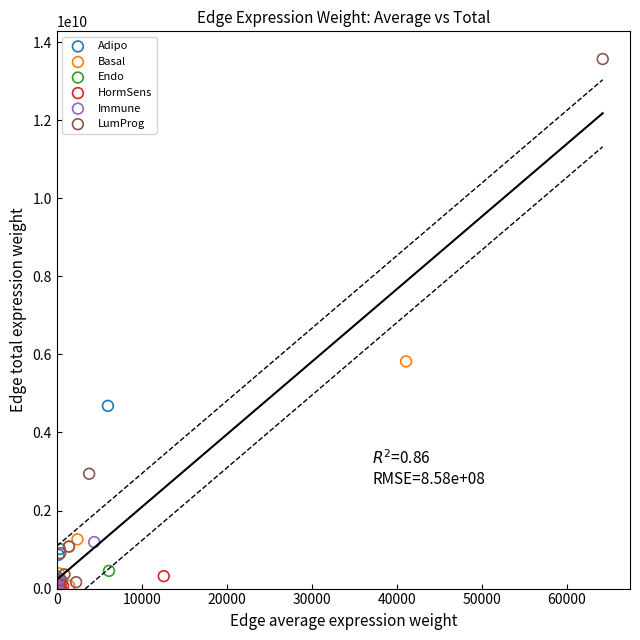

Which series has the widest spread of Y values?

LumProg